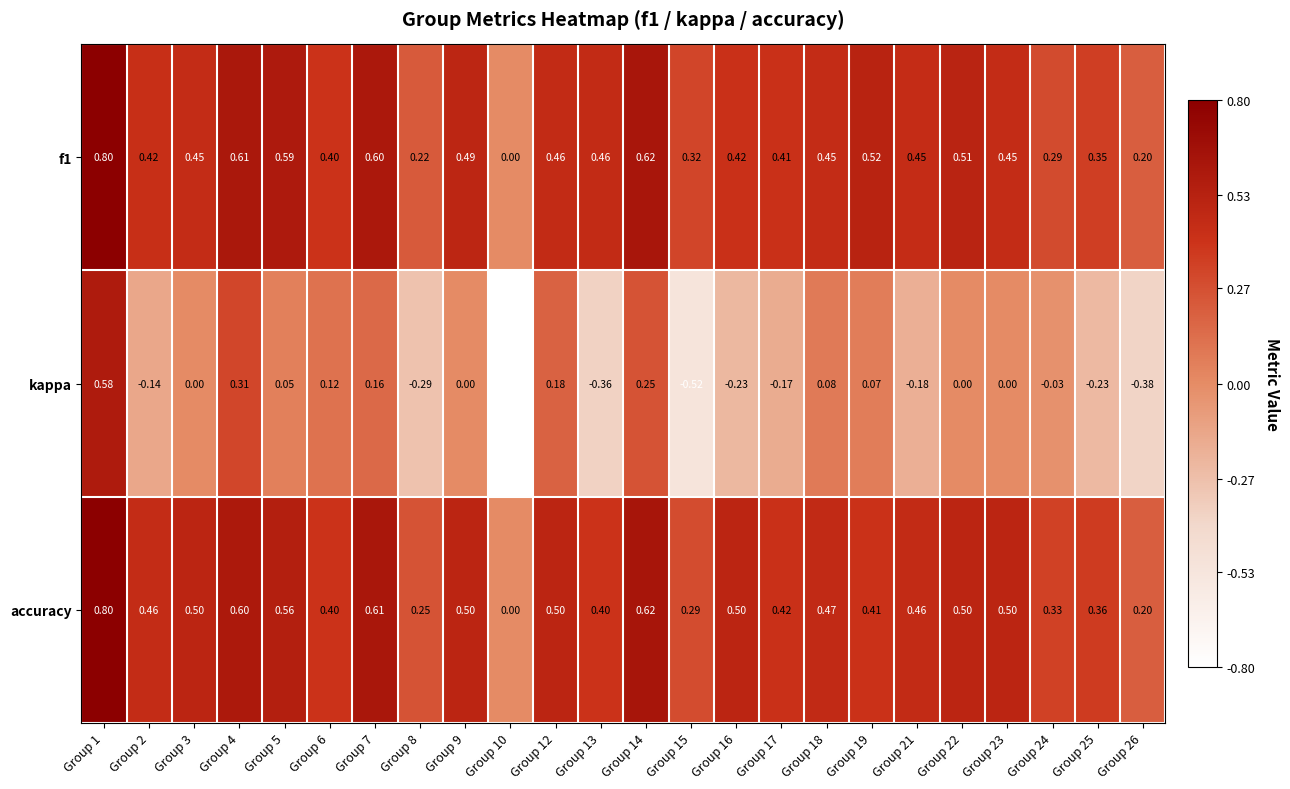

Which series has the largest range (max minus min)?

kappa